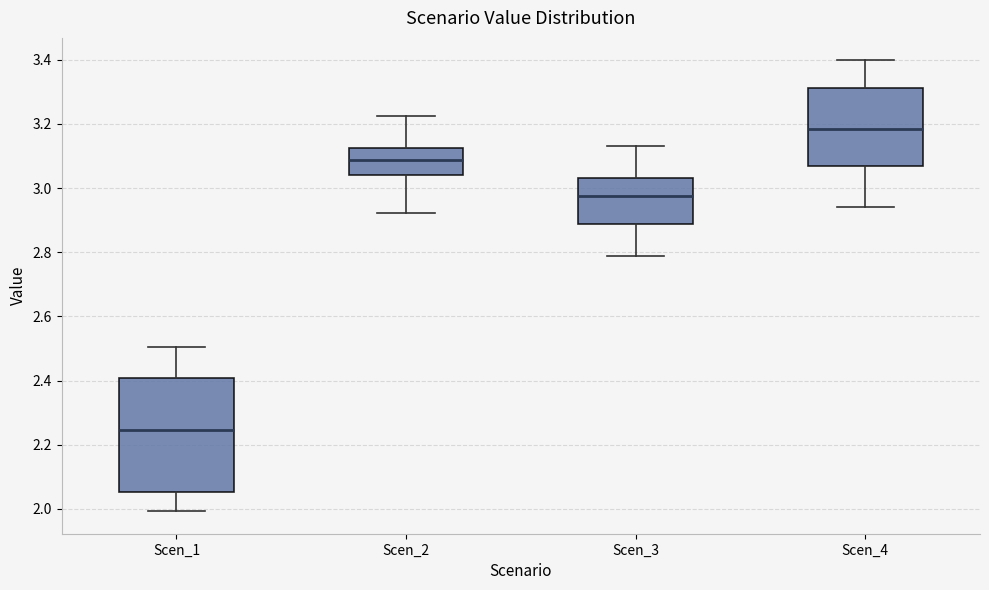

Which box is the tallest, from its lower edge to its upper edge?

Scen_1